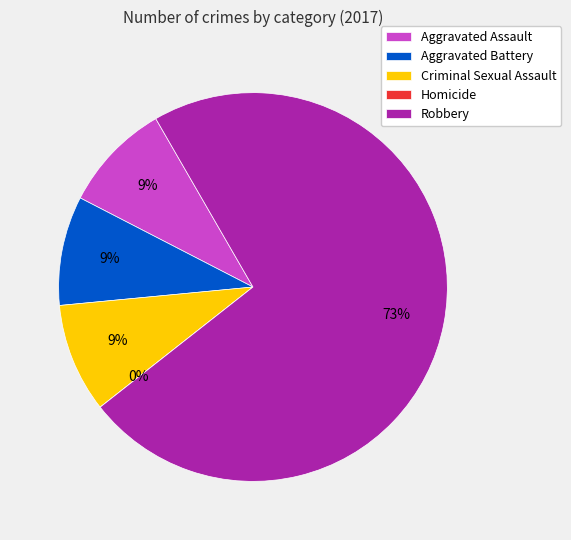

Do Homicide and Aggravated Assault together represent more than half of the pie?

No